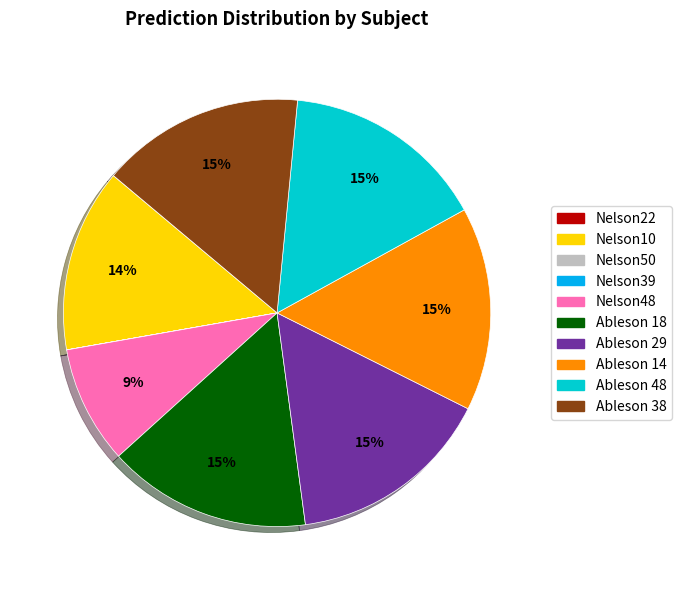

True or false: Ableson 18 accounts for 15% of the total.

True